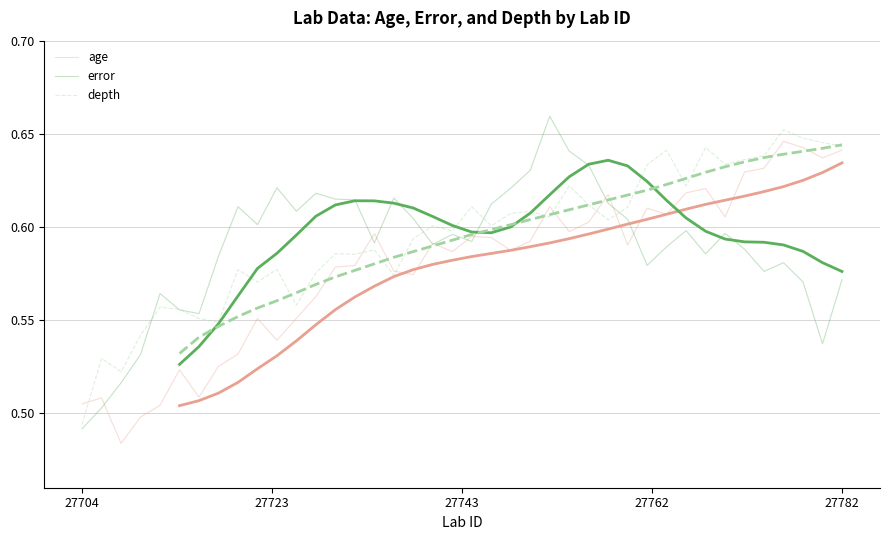

Reading right to left, transcribe all the data shown in this chart.

age: 0.6	0.6	0.6	0.6	0.6	0.6	0.6	0.6	0.6	0.6	0.6	0.6	0.6	0.6	0.6	0.6	0.6	0.6	0.6	0.6	0.6	0.6	0.6	0.6	0.6	0.6	0.6	0.5	0.5	0.5	0.5	0.5	0.5	0.5	0.5
error: 0.6	0.6	0.6	0.6	0.6	0.6	0.6	0.6	0.6	0.6	0.6	0.6	0.6	0.6	0.6	0.6	0.6	0.6	0.6	0.6	0.6	0.6	0.6	0.6	0.6	0.6	0.6	0.6	0.6	0.6	0.6	0.6	0.5	0.5	0.5
depth: 0.6	0.6	0.6	0.6	0.6	0.6	0.6	0.6	0.6	0.6	0.6	0.6	0.6	0.6	0.6	0.6	0.6	0.6	0.6	0.6	0.6	0.6	0.6	0.6	0.6	0.6	0.6	0.6	0.6	0.6	0.6	0.6	0.5	0.5	0.5